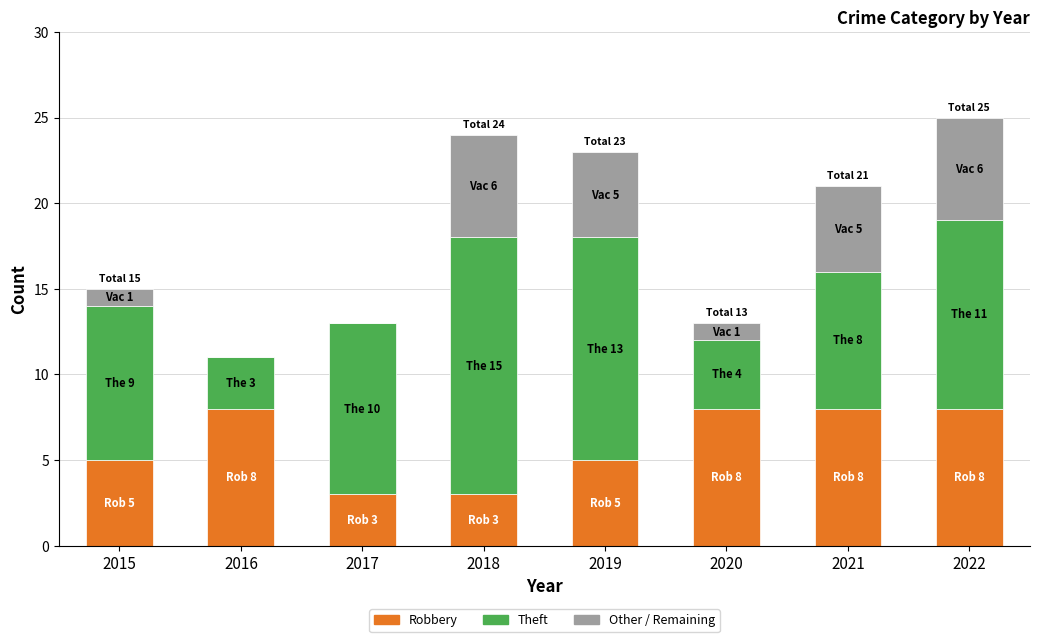

What is the total value across all series at 2020?

13